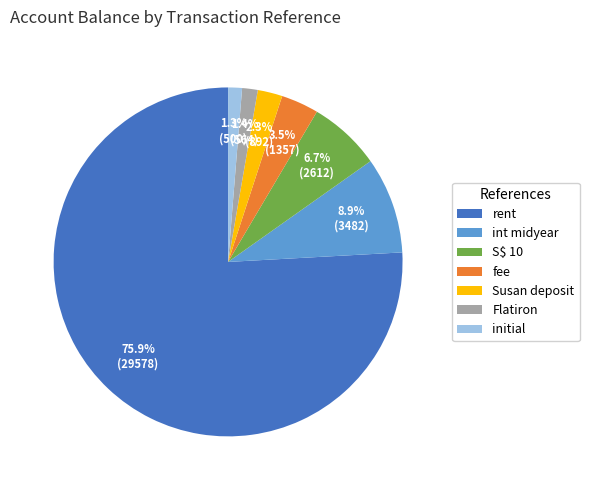

To the nearest percent, what is the difference between the S$ 10 and rent slice percentages?

69%